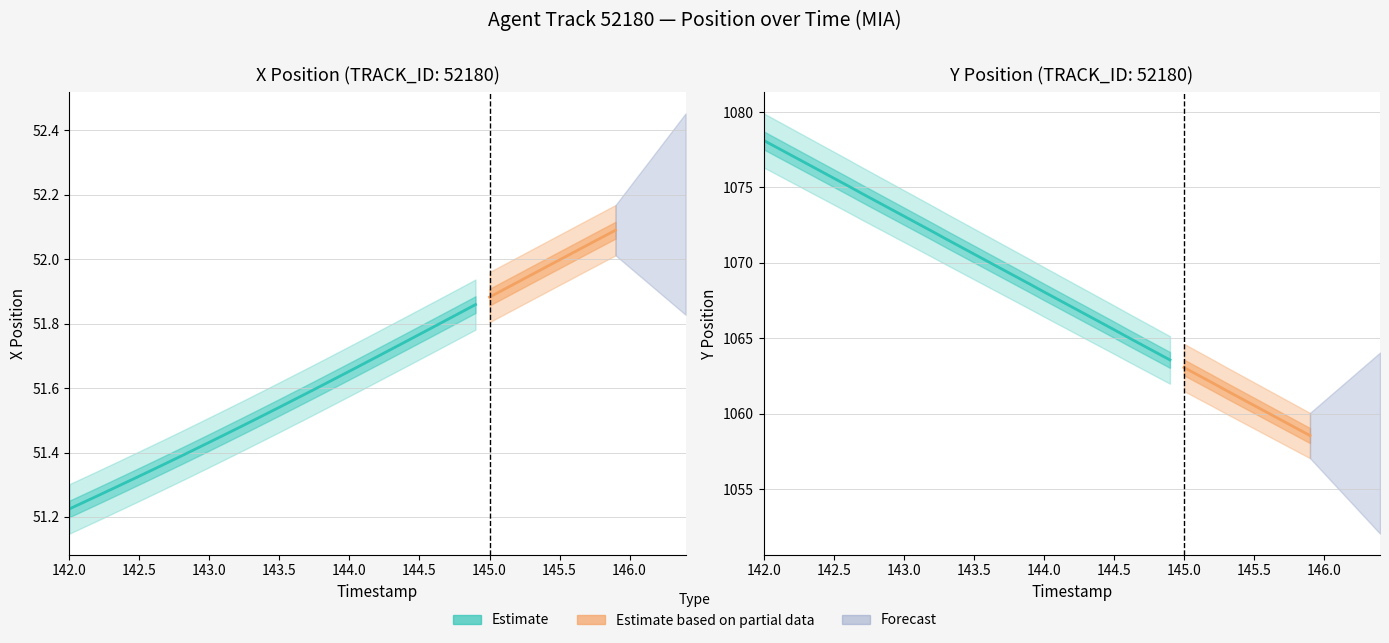

Which category has the lowest value in the Y series?

145.9